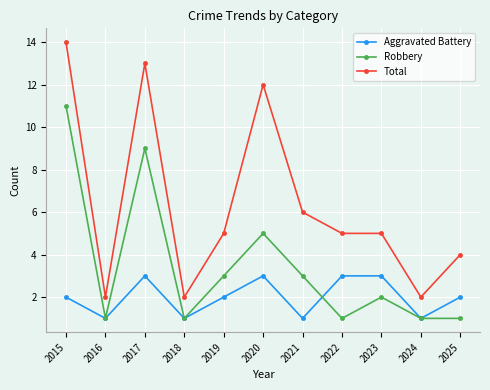

List the series in order of their peak value, lowest first.

Aggravated Battery, Robbery, Total